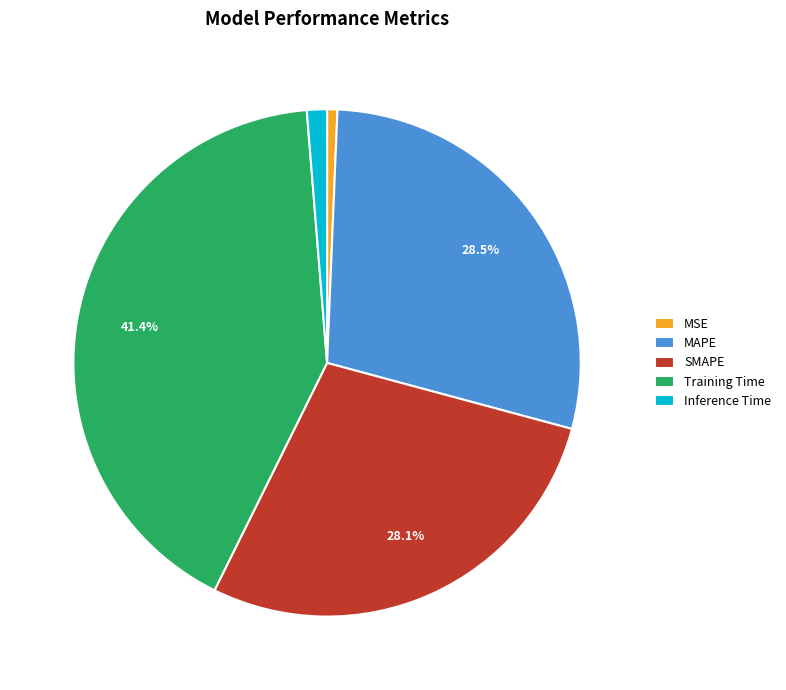

Which category has the smallest portion of the pie?

MSE